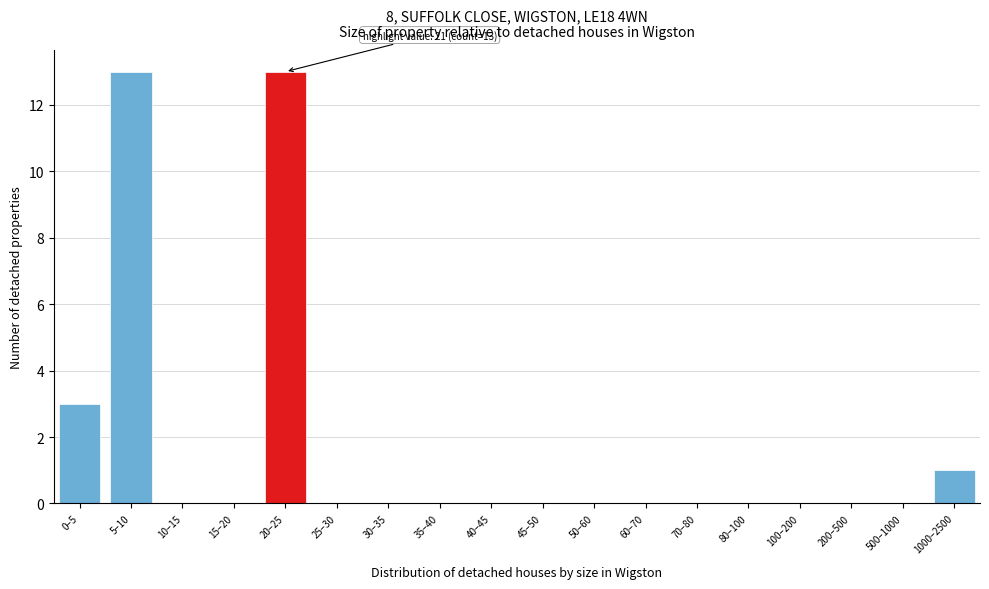

Reading left to right, extract all data points from this chart.

0–5=3	5–10=13	10–15=0	15–20=0	20–25=13	25–30=0	30–35=0	35–40=0	40–45=0	45–50=0	50–60=0	60–70=0	70–80=0	80–100=0	100–200=0	200–500=0	500–1000=0	1000–2500=1